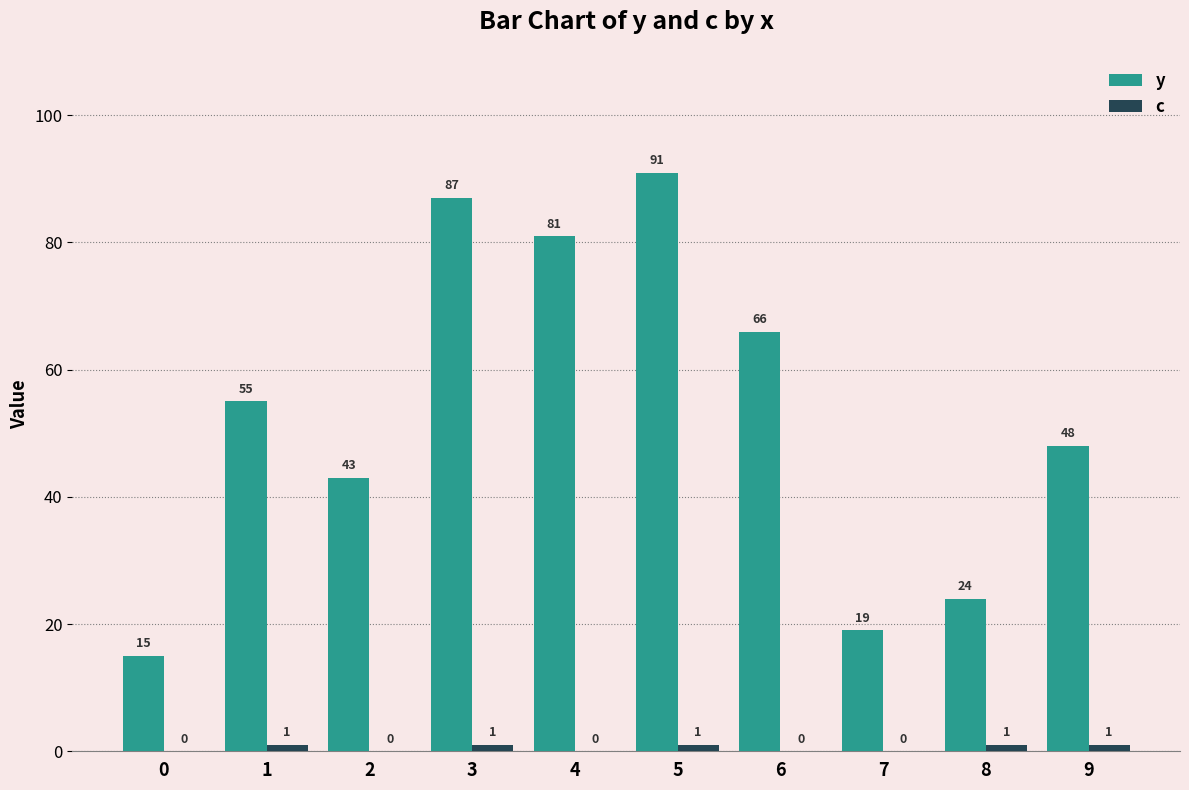

True or false: y has a value of 63 at 9.

False